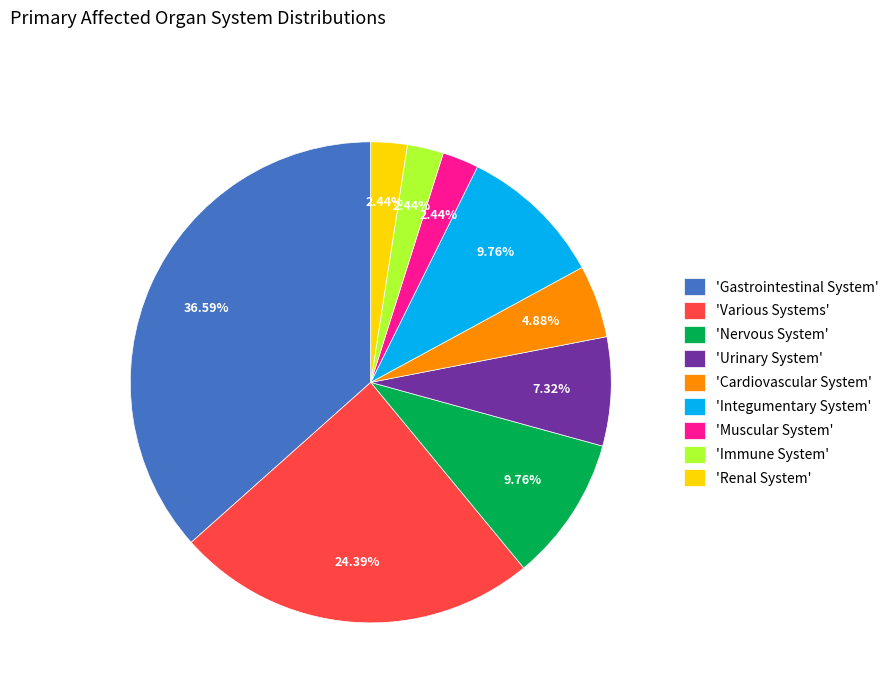

Combined, do 'Cardiovascular System' and 'Gastrointestinal System' account for over 50%?

No